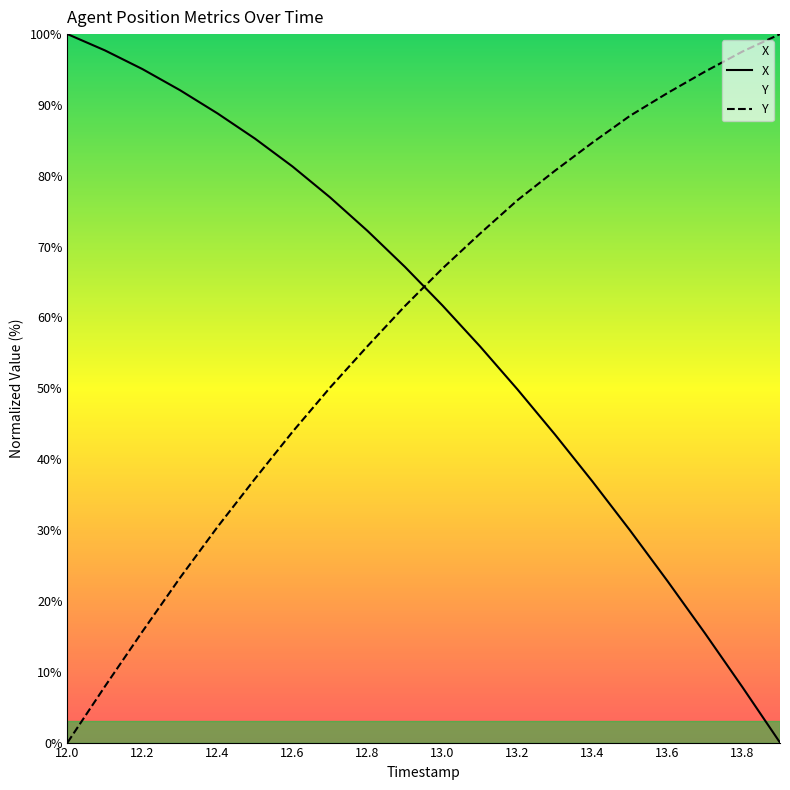

What are all the series names shown in the legend?

X, Y